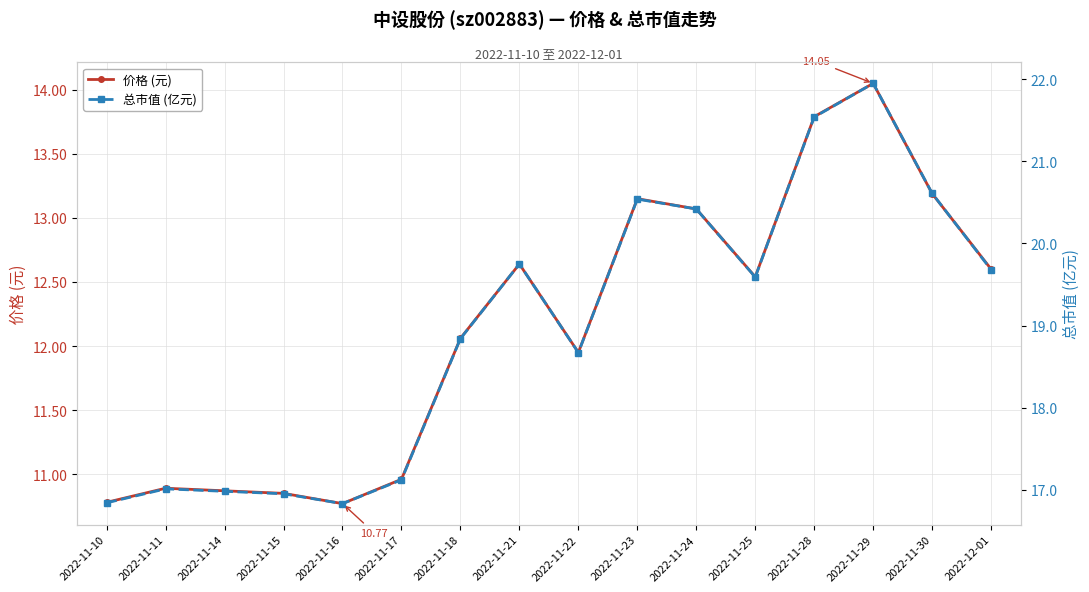

Does the chart have visible grid lines?

Yes